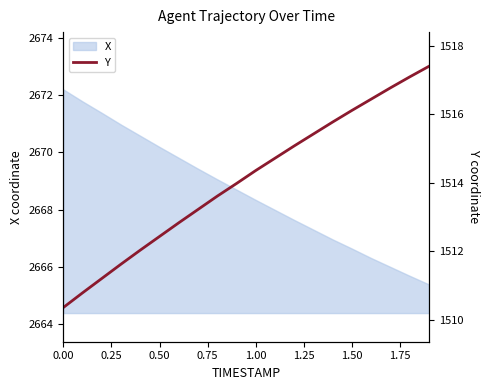

What is the maximum value for X?

2672.2